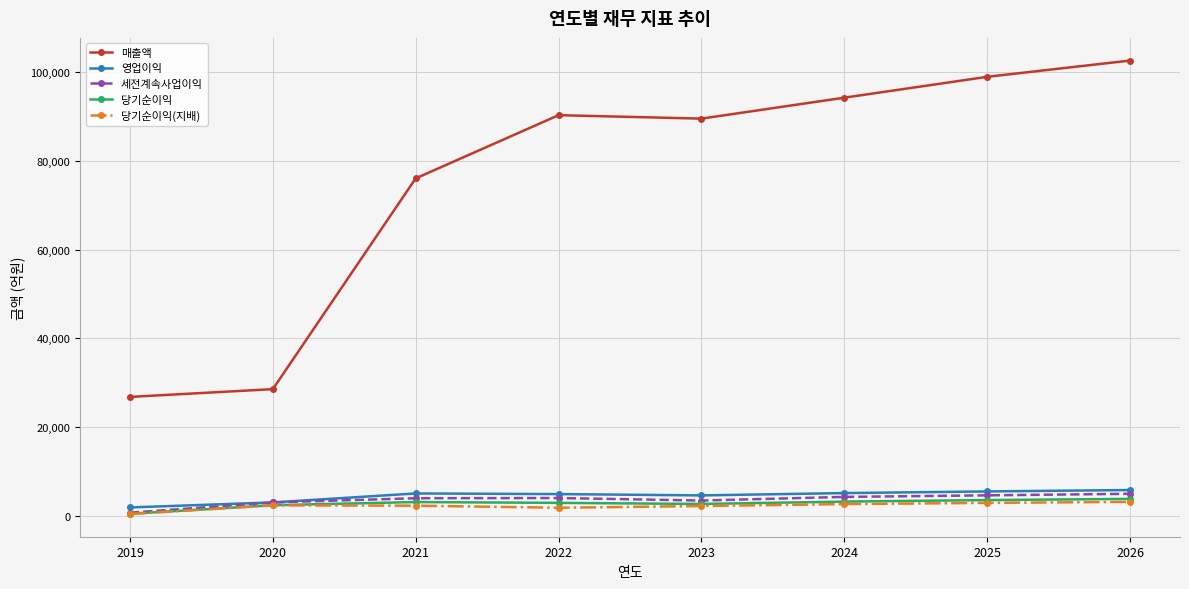

At which label does 당기순이익(지배) reach its minimum?

2019